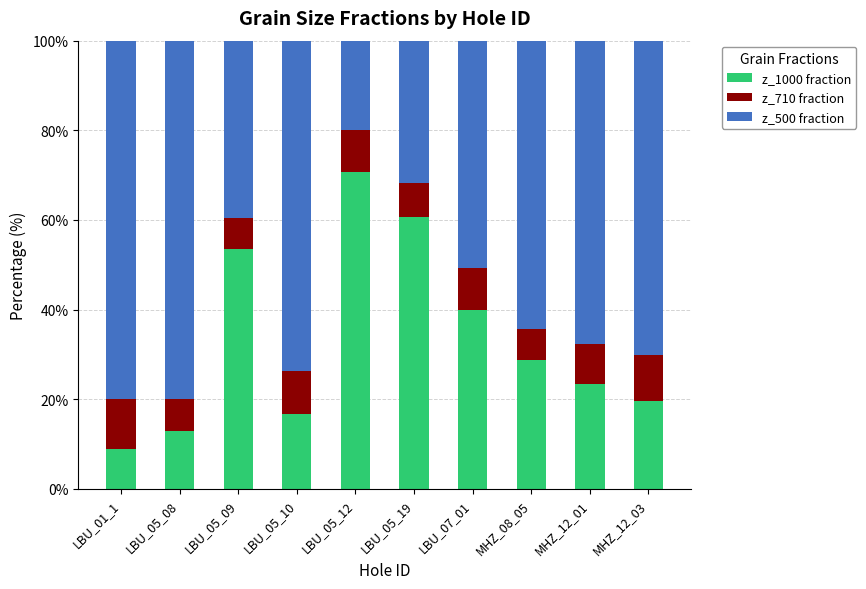

Count the number of categories in the chart.

10